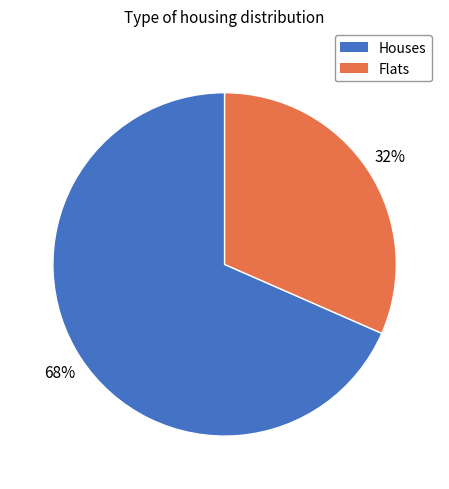

Does any single category account for the majority?

Yes